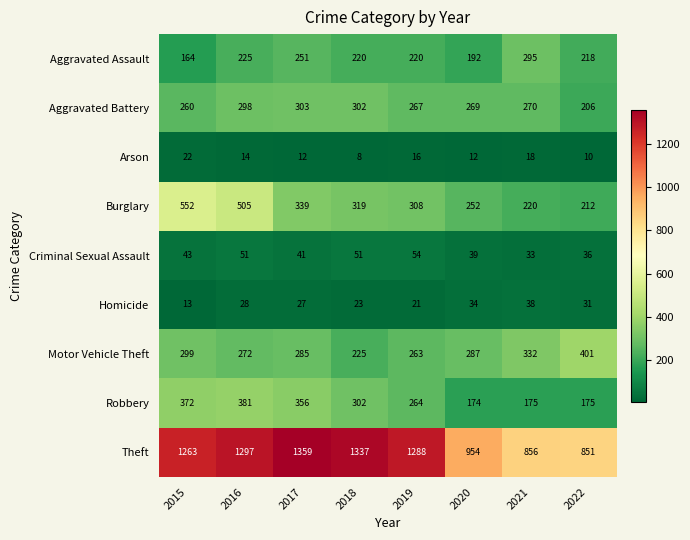

What is the minimum value shown in the chart?

8